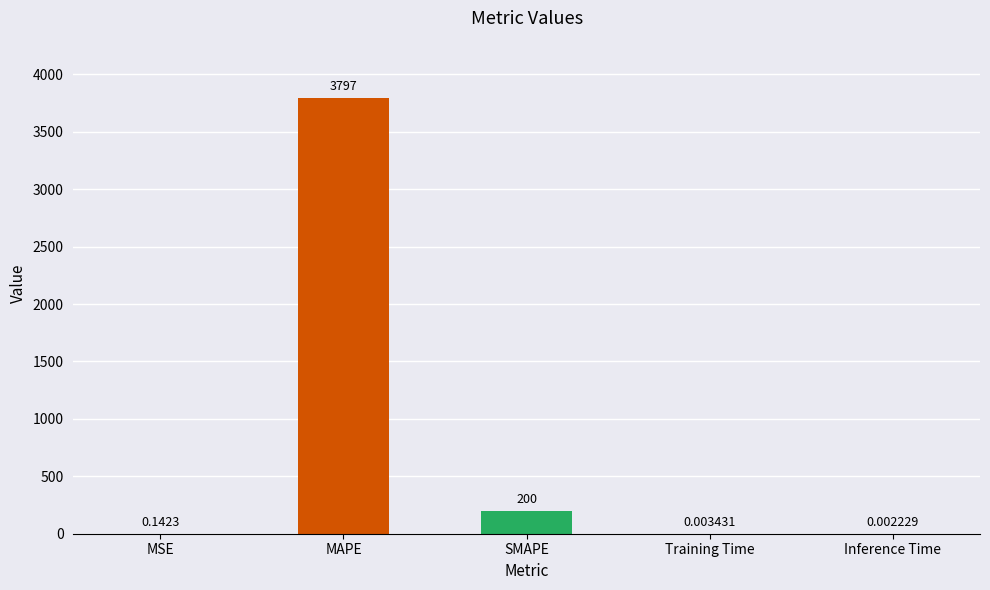

How many data points does each series have?

5